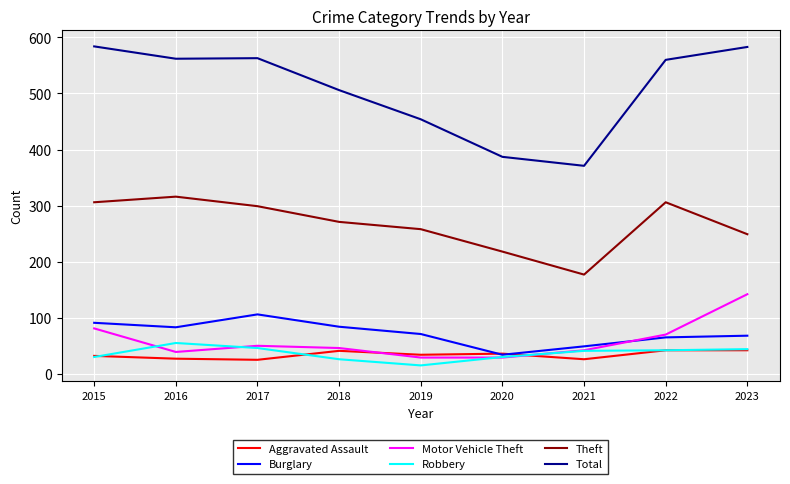

What value does the Robbery series have at 2019, to the nearest 10?

20